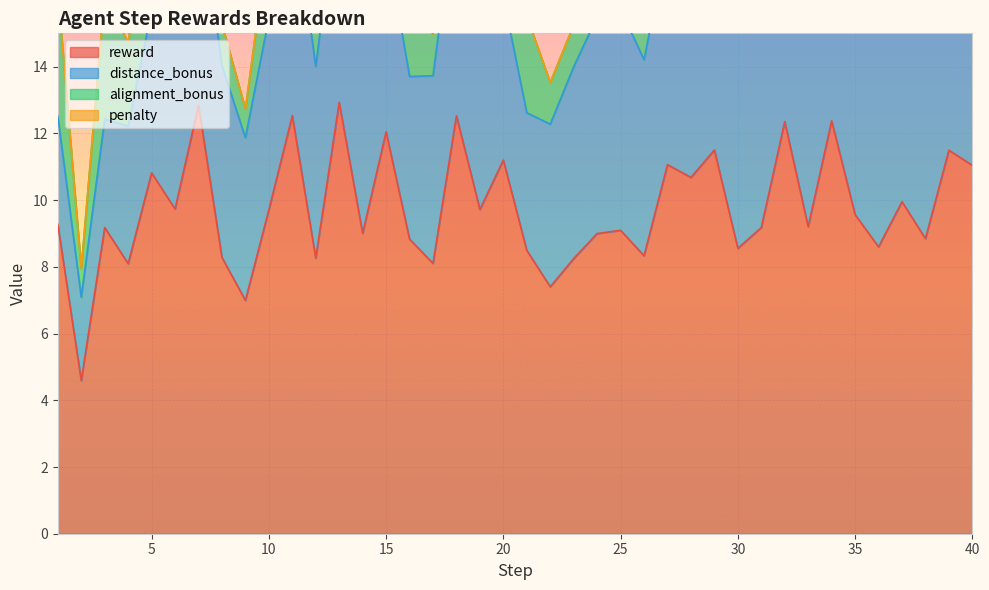

Does the chart display data point markers on the line(s)?

No